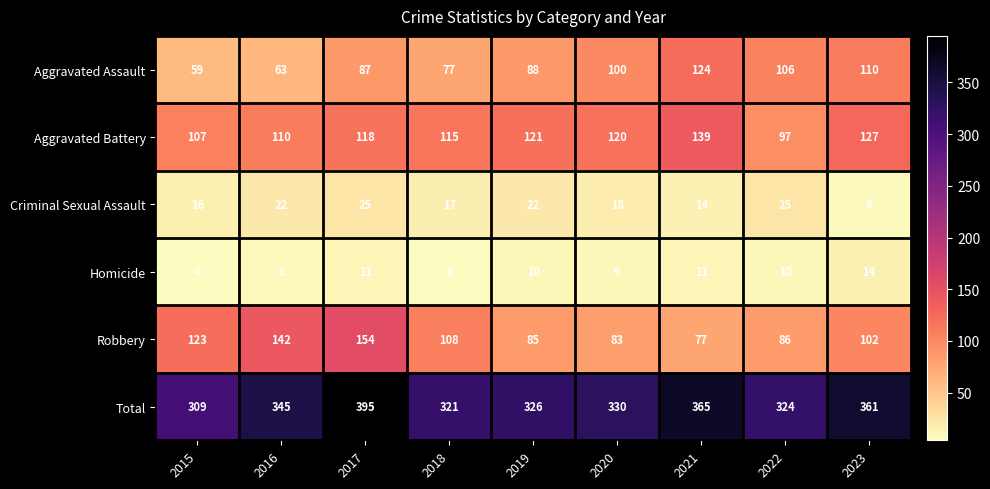

Is the value of Robbery at 2022 greater than the value of Aggravated Assault at 2016?

Yes